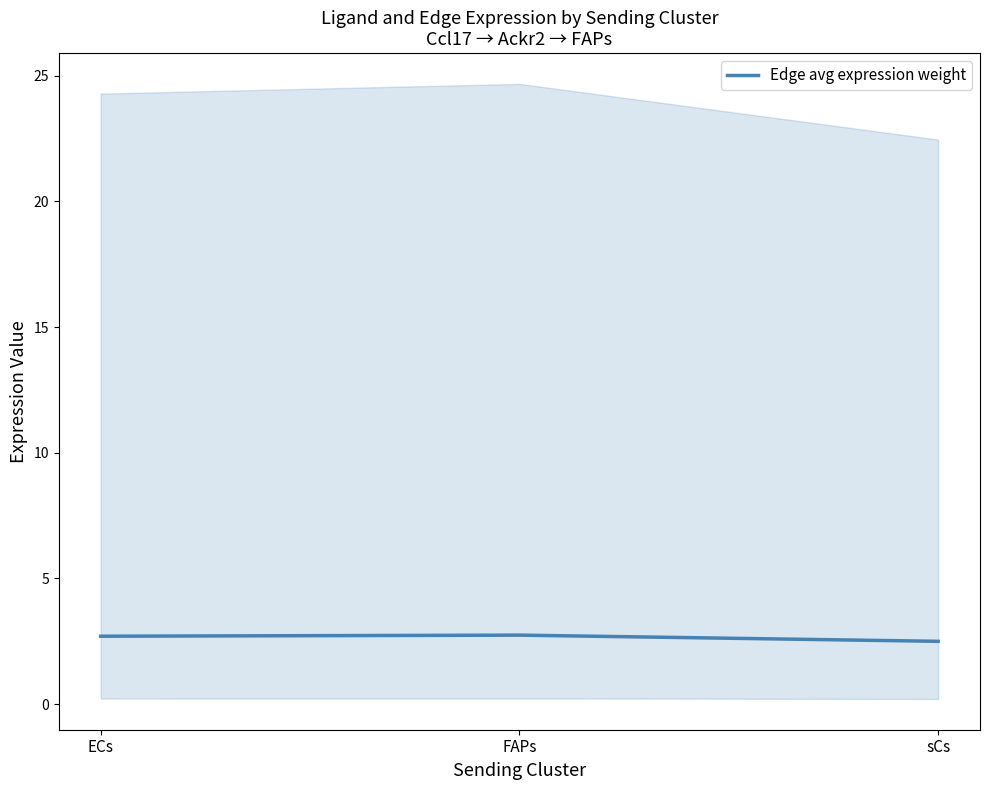

How many values are between 2 and 3?

3